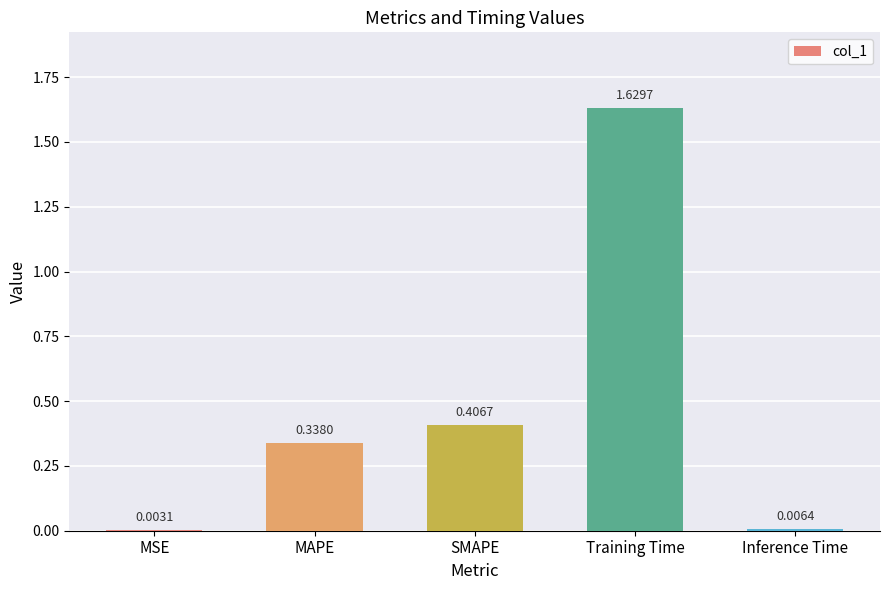

Which has a higher value, Training Time or SMAPE?

Training Time